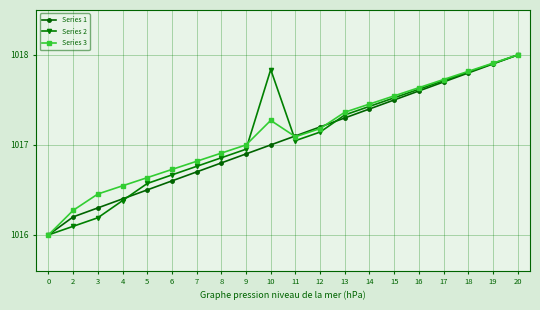

List the series in order of their overall mean, highest first.

Series 3, Series 2, Series 1